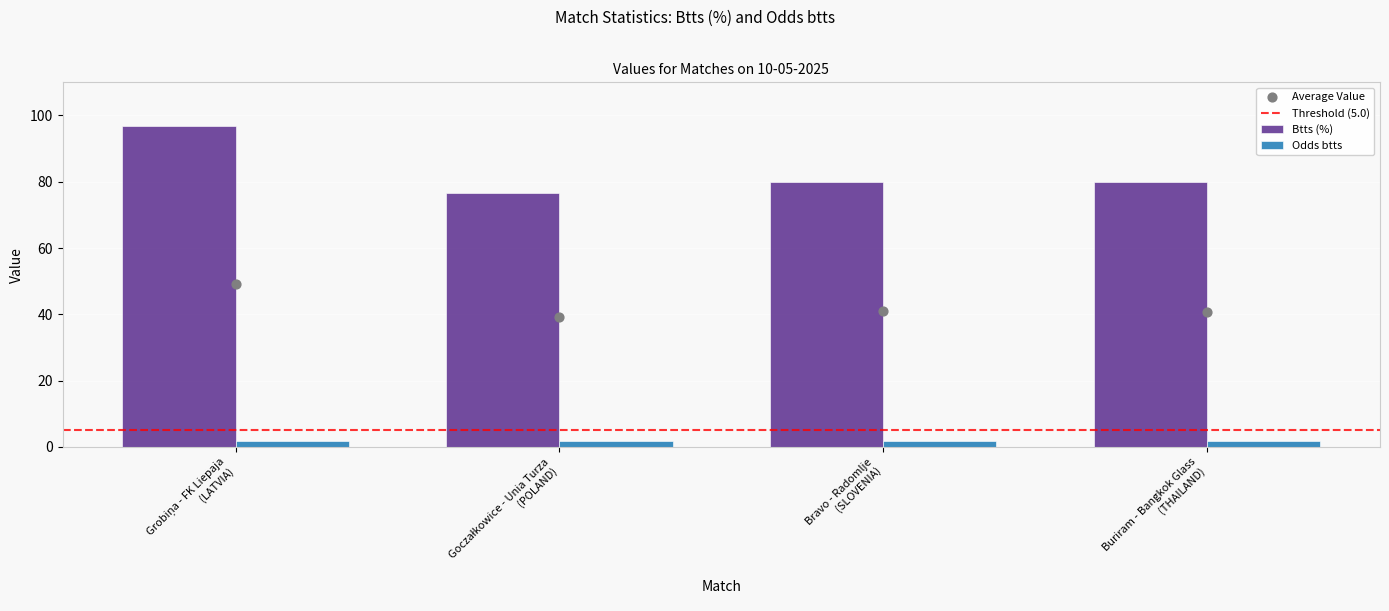

Which series has the widest spread of Y values?

Btts (%)